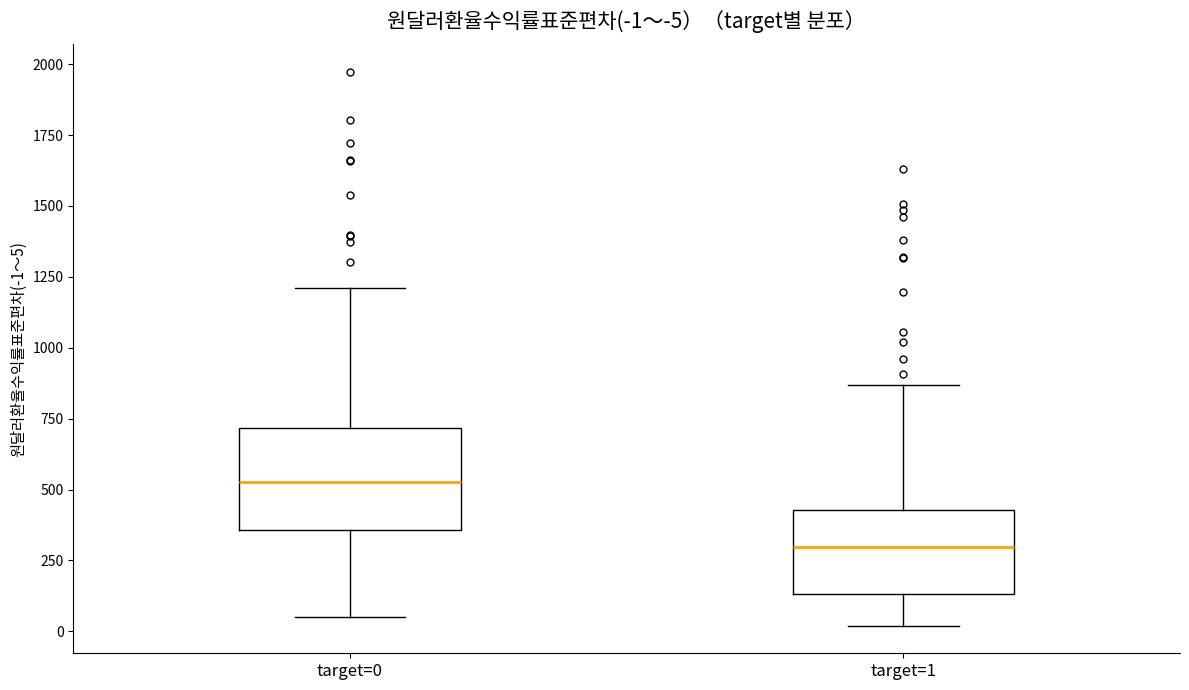

Which box has the highest median line?

target=0